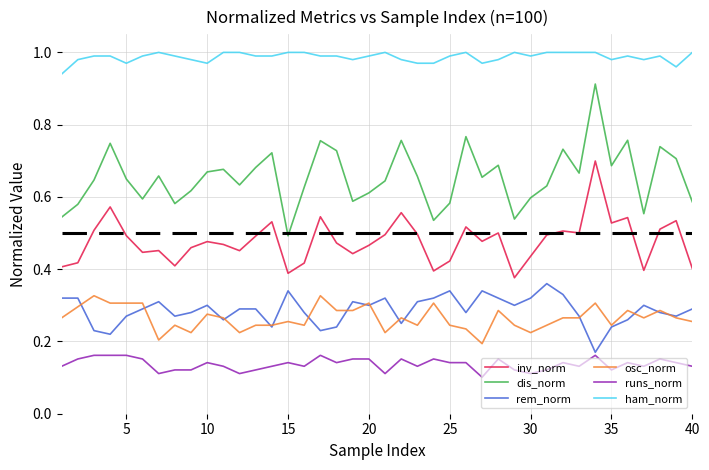

Which series has the largest total across all categories?

ham_norm